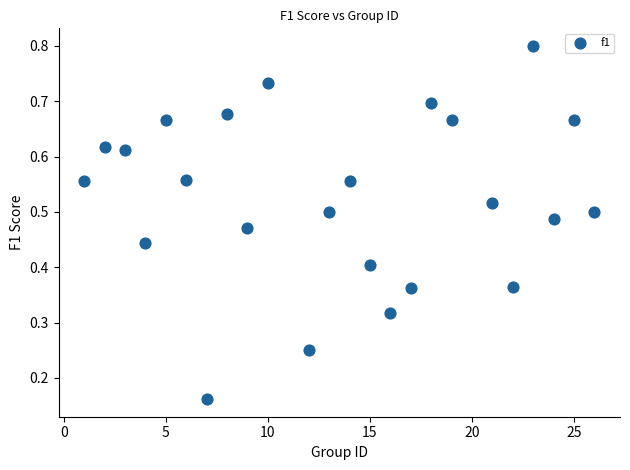

What is the range of X values (max minus min)?

25.0